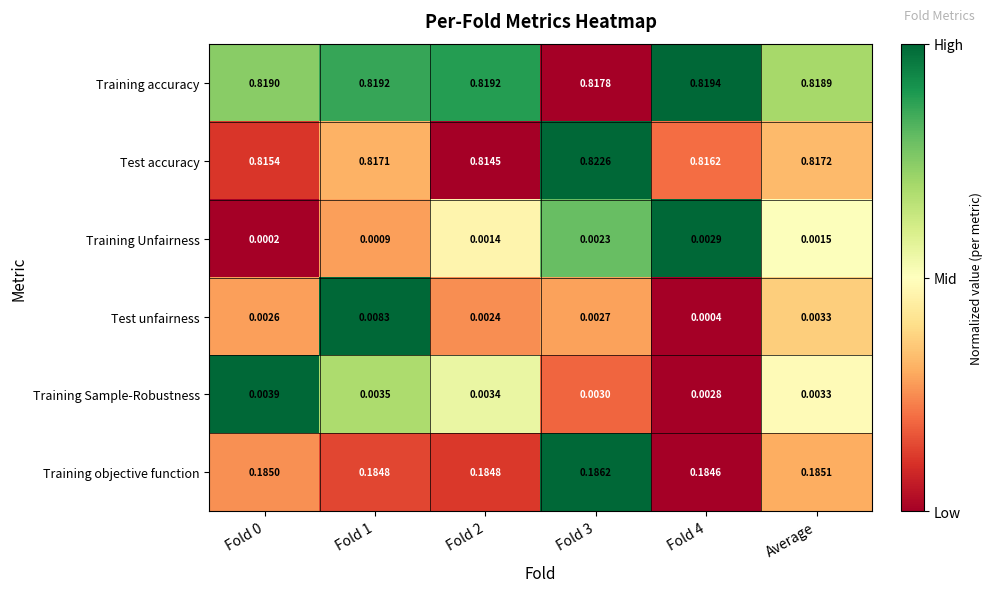

List the series in order of their peak value, lowest first.

Training Unfairness, Training Sample-Robustness, Test unfairness, Training objective function, Training accuracy, Test accuracy